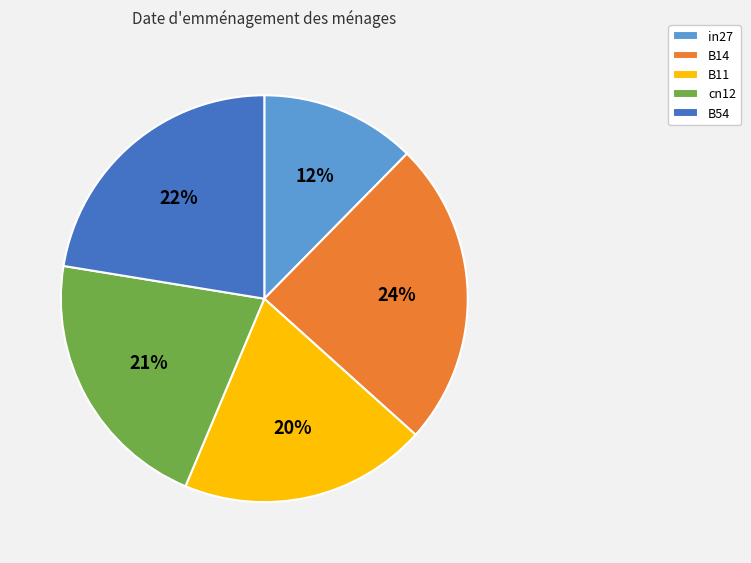

Is the sum of in27 and cn12 greater than half?

No